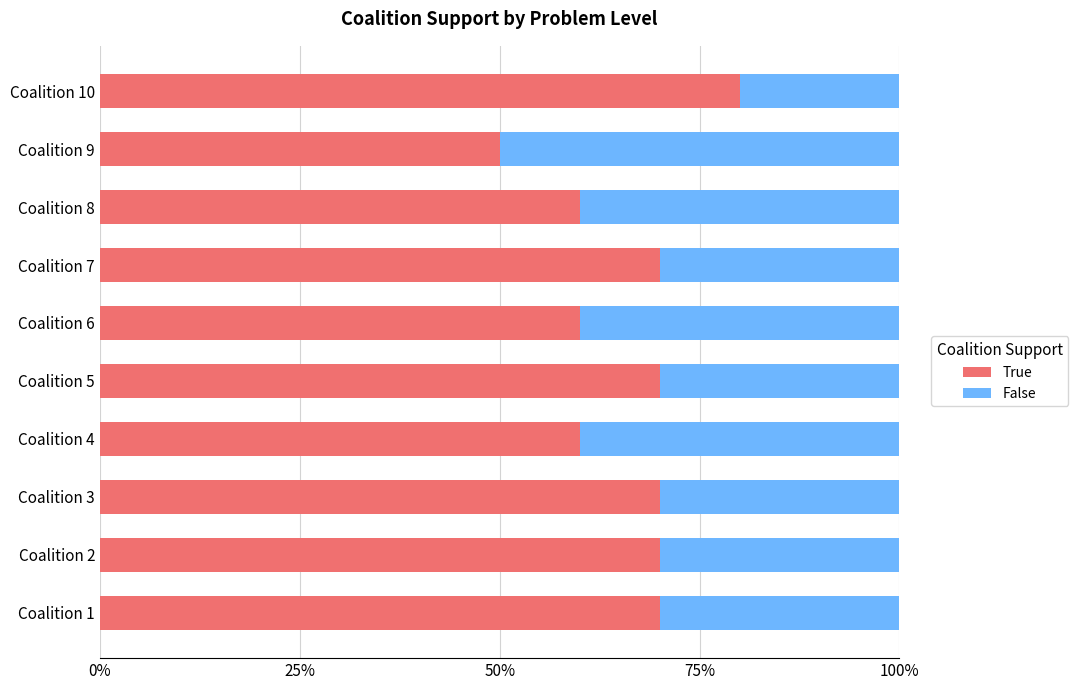

Read the True value at Coalition 5, to the nearest 10.

70